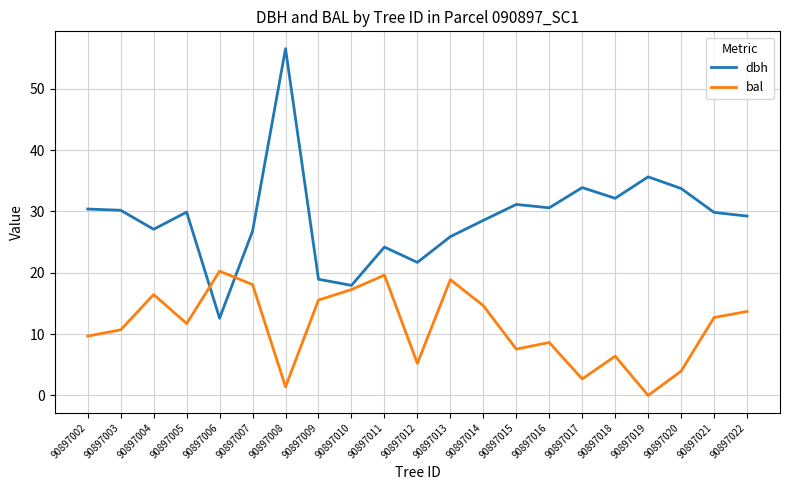

The dbh series shows 21.7 at 90897012. True or false?

True